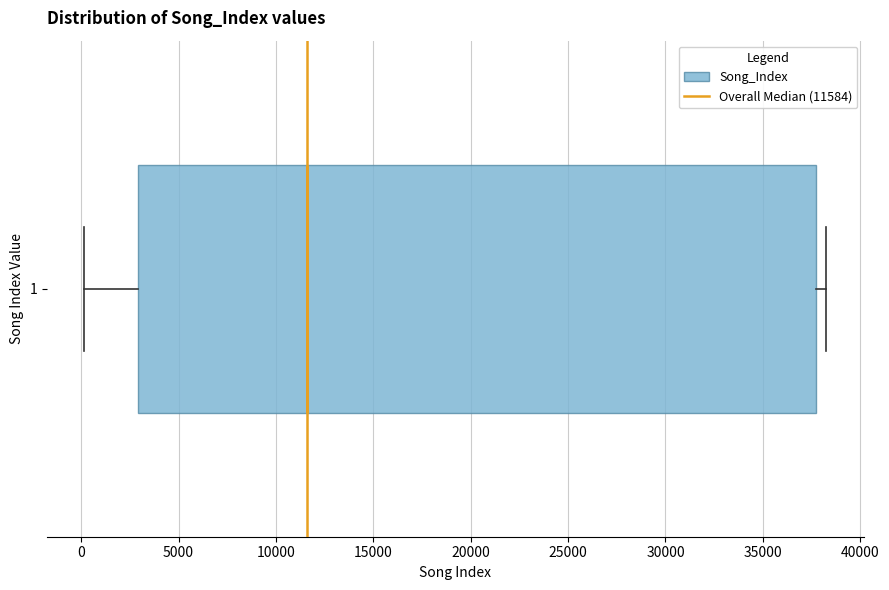

Transcribe this box plot: give where the median line is, the range the box spans, and where the two whiskers end, as read against the x-axis. The values are not printed on the chart, so give them approximately, as read against the axis.

median 11500, box 3000 to 38000, whiskers 0 to 38500